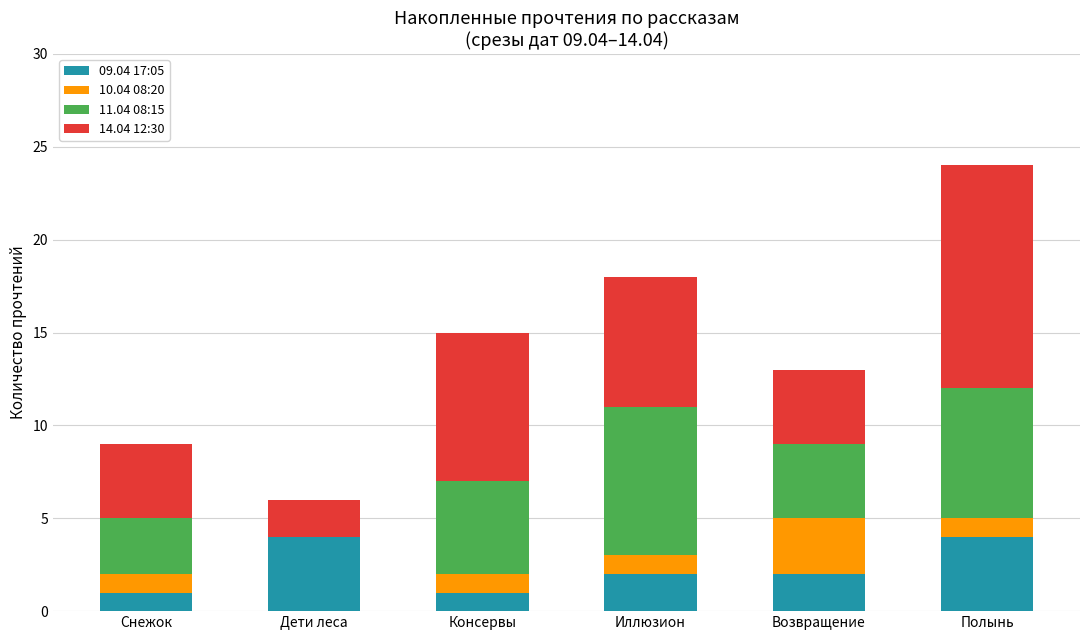

The 09.04 17:05 series shows 1 at Снежок. True or false?

True